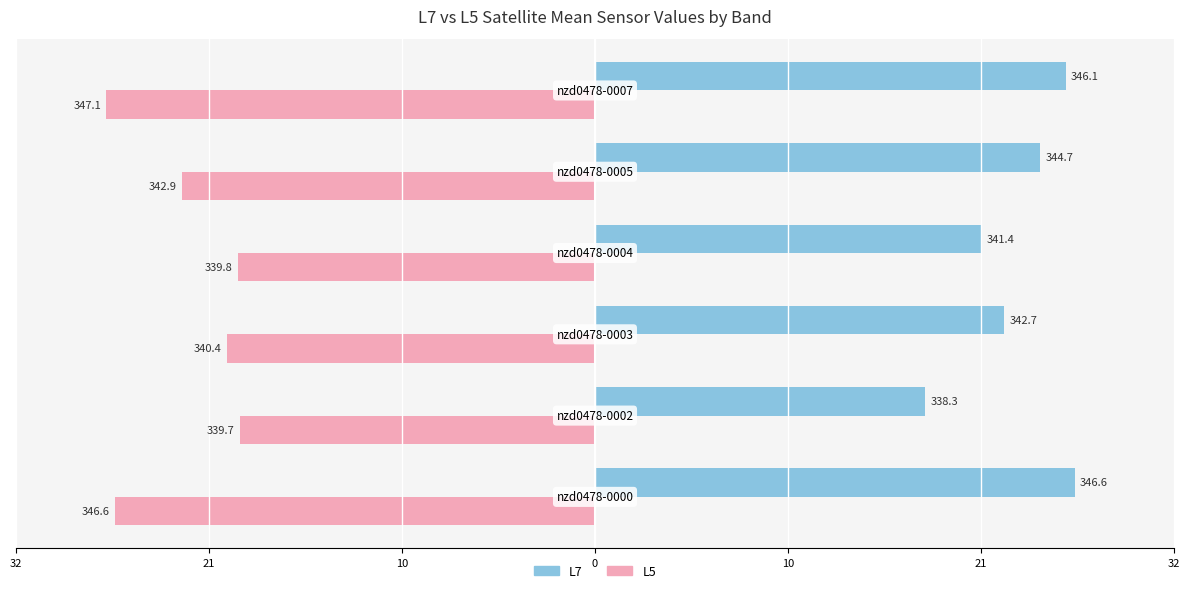

What are all the series names shown in the legend?

L7, L5